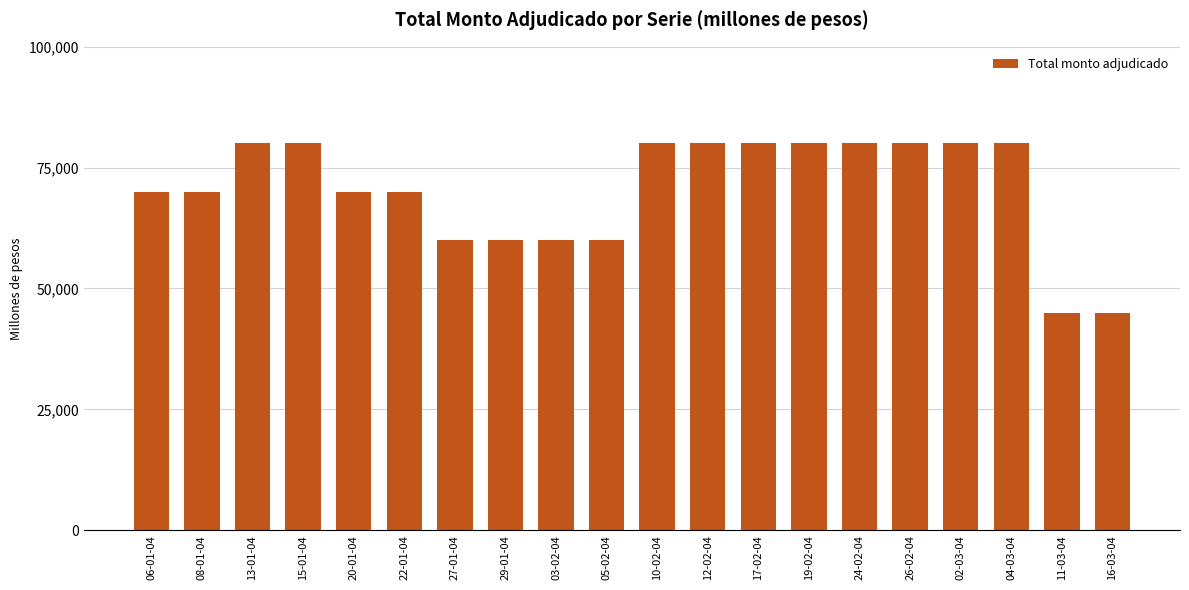

What is the change in value from 27-01-04 to 04-03-04?

+20000